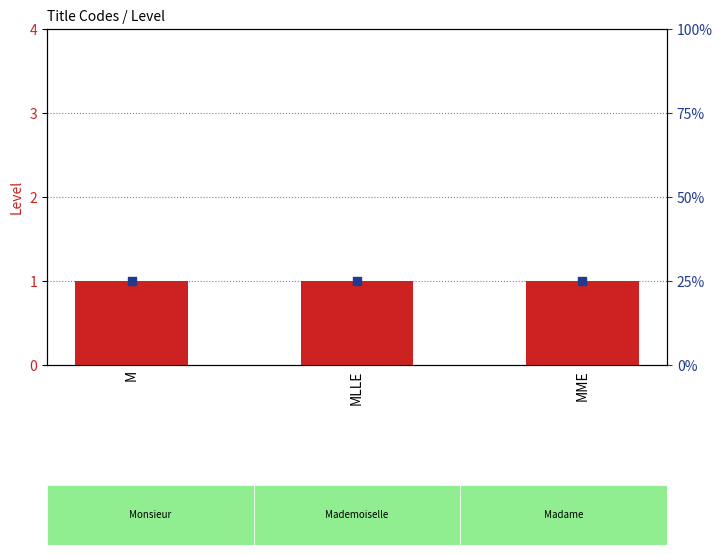

Which series contains the lowest Y value?

Level